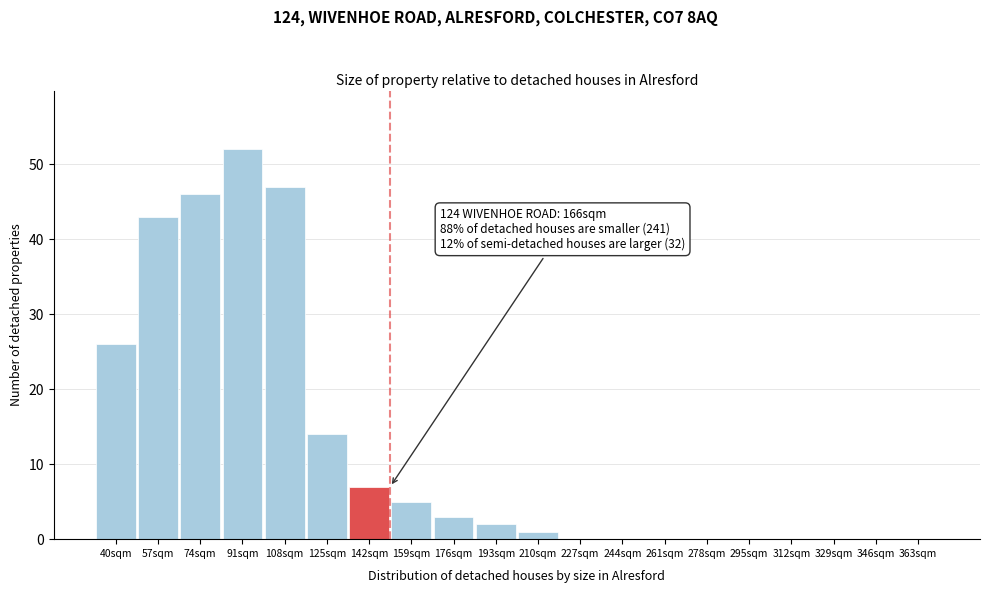

Reading left to right, what are all the values shown in this chart?

40sqm=26	57sqm=43	74sqm=46	91sqm=52	108sqm=47	125sqm=14	142sqm=7	159sqm=5	176sqm=3	193sqm=2	210sqm=1	227sqm=0	244sqm=0	261sqm=0	278sqm=0	295sqm=0	312sqm=0	329sqm=0	346sqm=0	363sqm=0